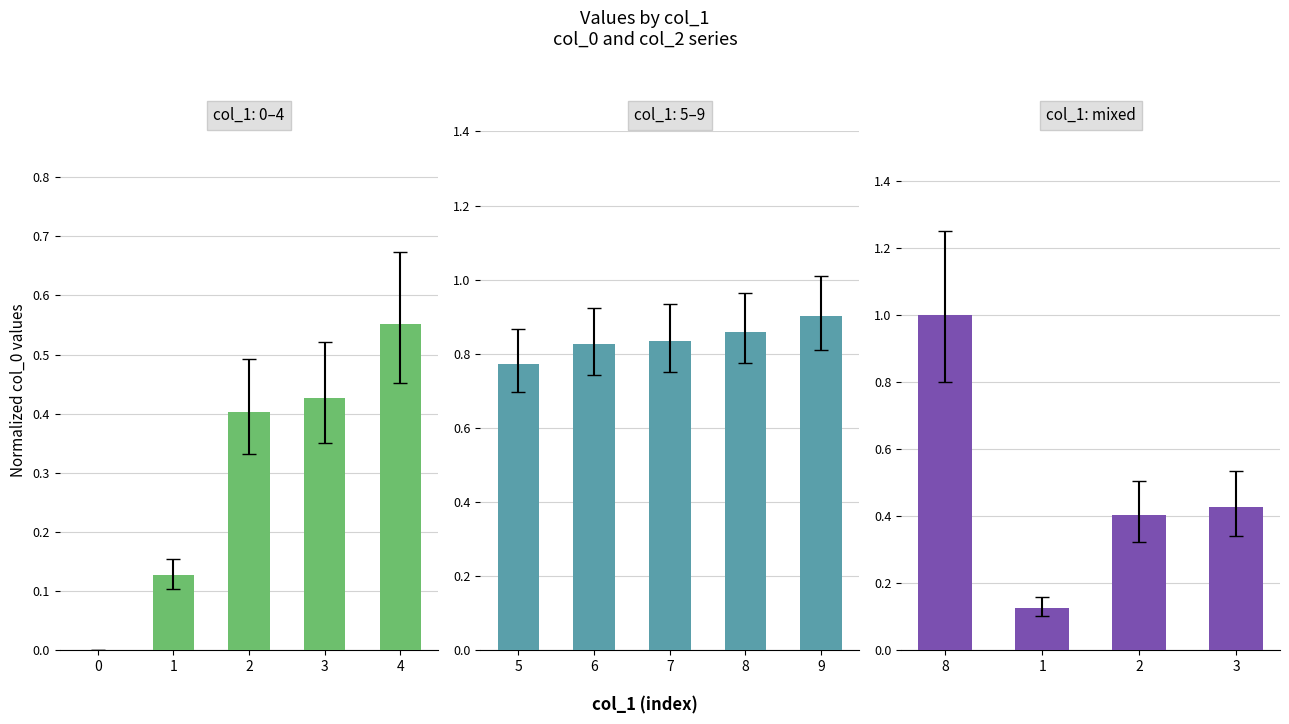

What is the change in value from 1 to 2?

+0.3